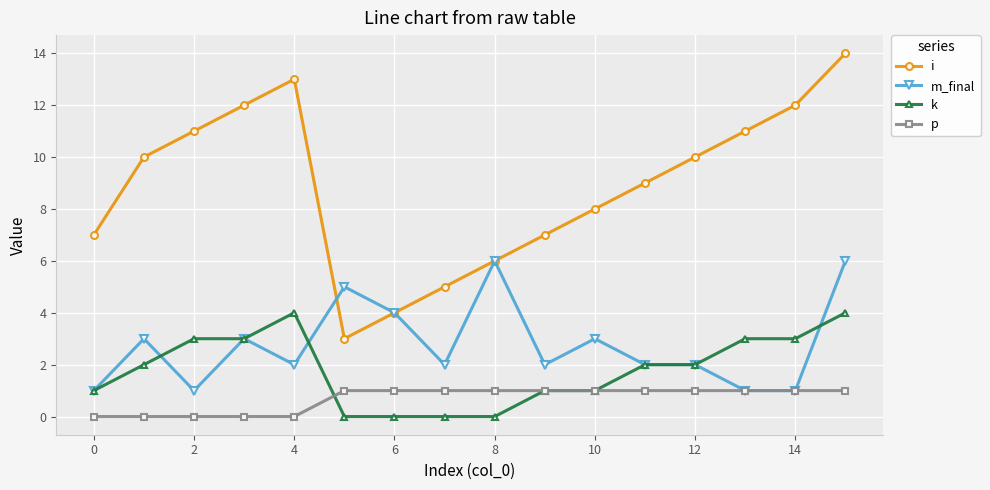

Which series ends up on top after the final intersection of k and m_final?

m_final